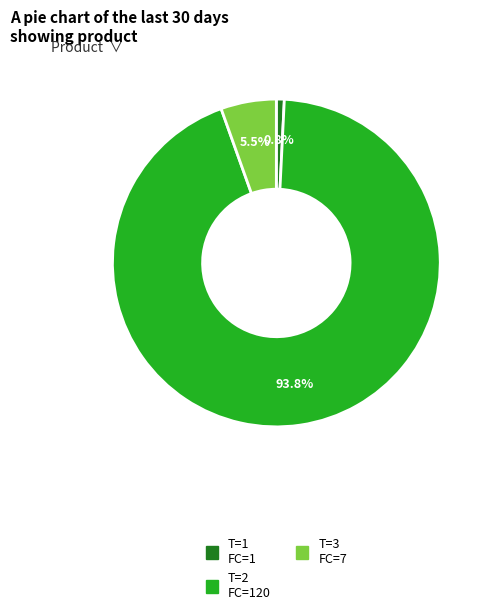

Is there any slice that represents more than half of the pie?

Yes